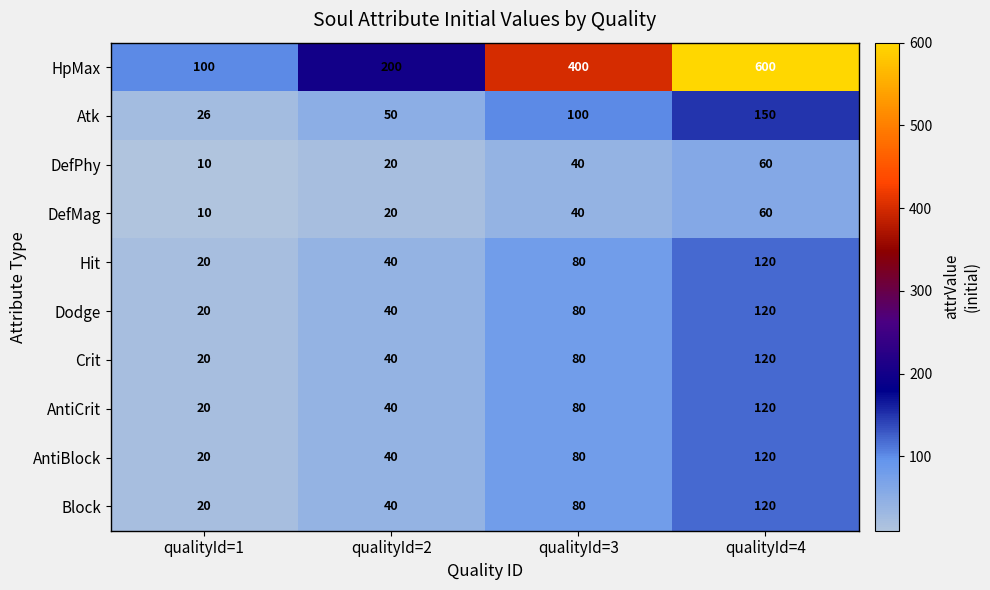

At which category does the chart reach its peak across all series?

qualityId=4